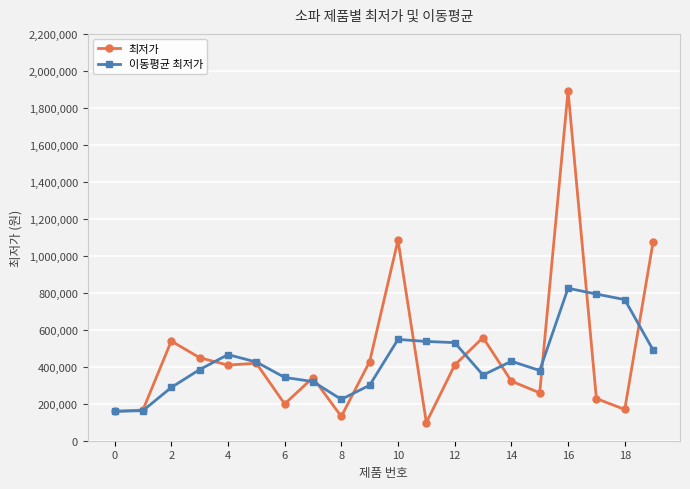

Which series has the largest range (max minus min)?

최저가